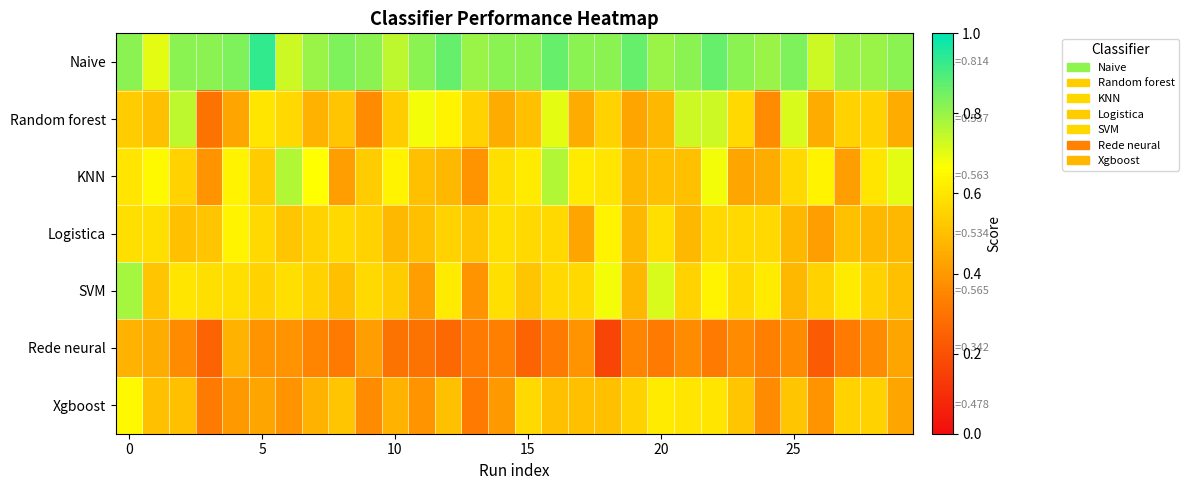

Which series has the largest total across all categories?

Naive